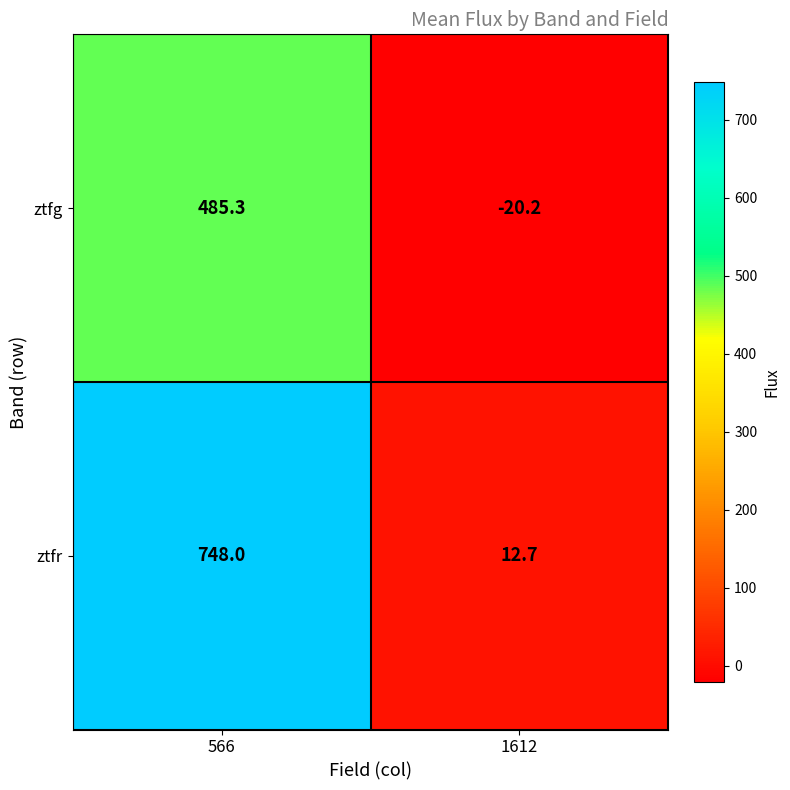

The ztfg series shows 707.7 at 566. True or false?

False